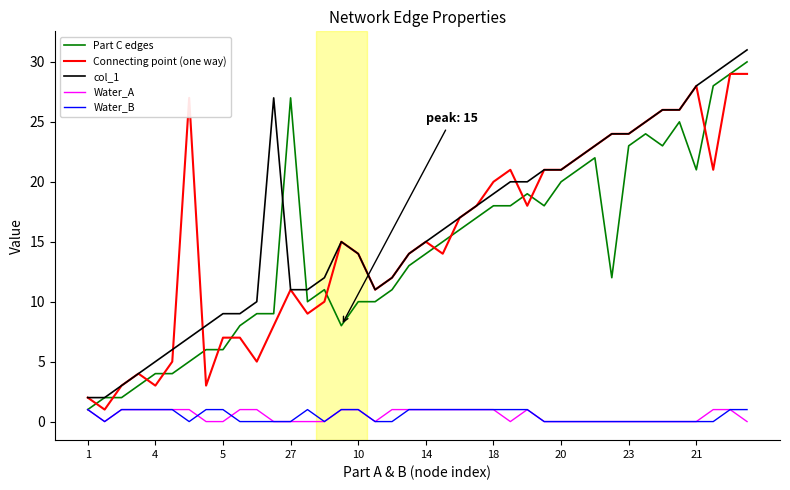

What is the maximum value shown in the chart?

31